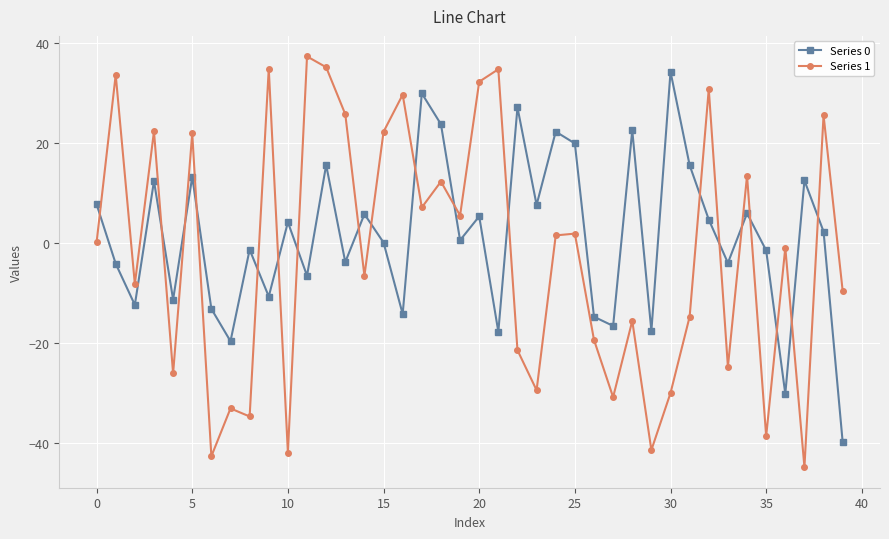

True or false: Series 1 and Series 0 intersect in this chart.

True